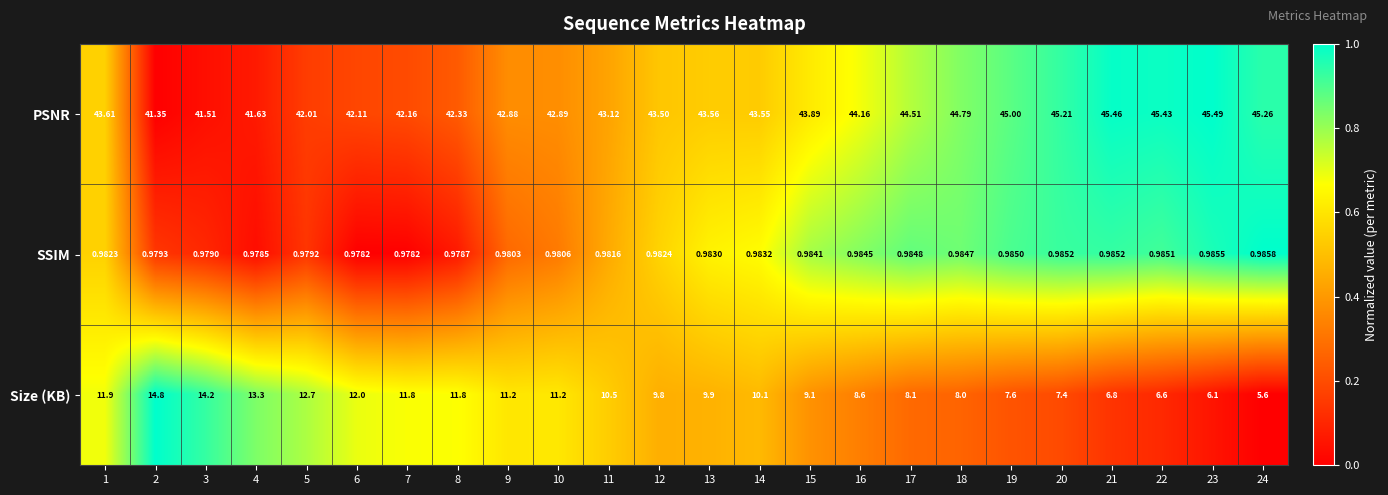

Rank the series by their average value, from highest to lowest.

PSNR, Size (KB), SSIM